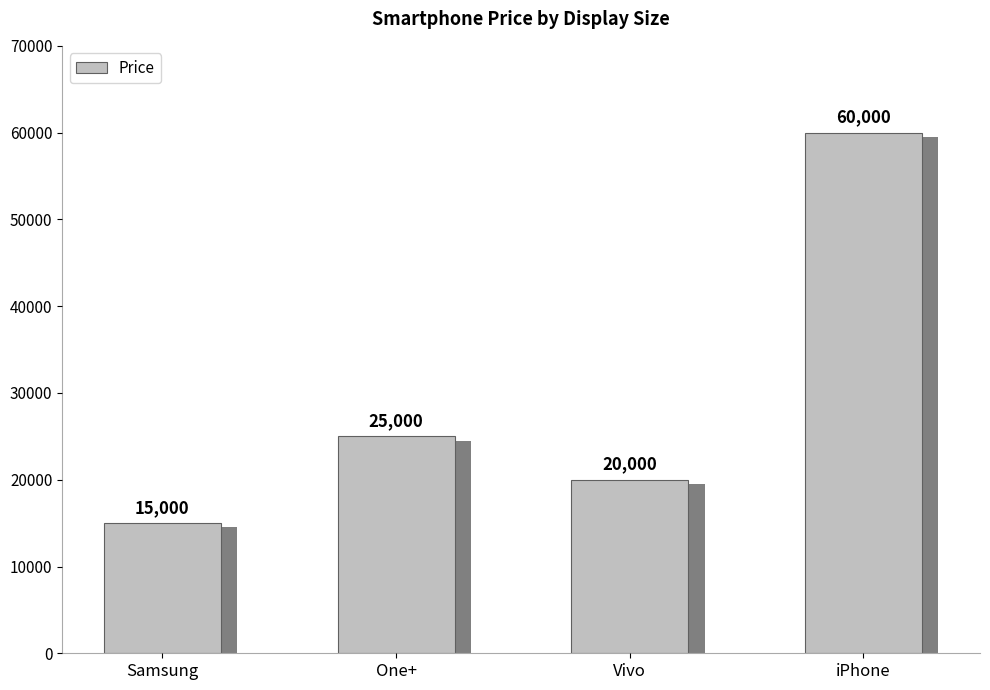

What is the label of the 4th bar from the right?

Samsung